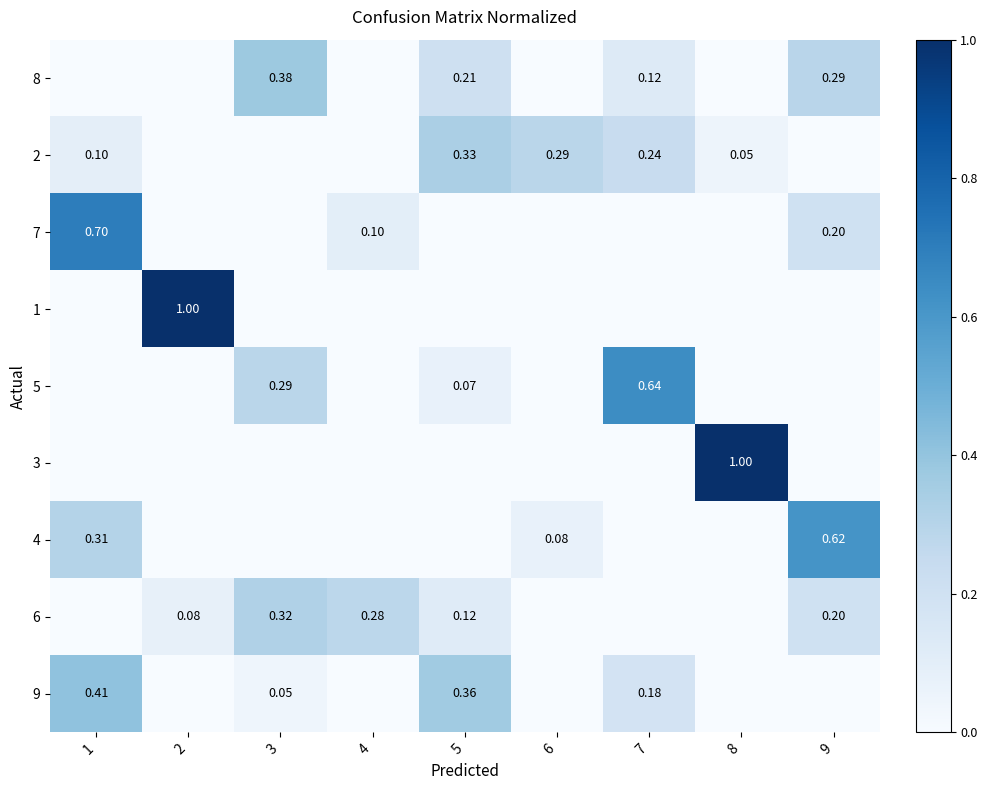

What is the total value across all series at 4?

0.4